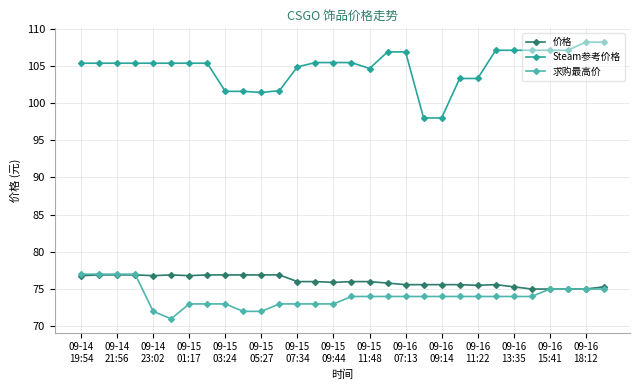

Does the chart display data point markers on the line(s)?

Yes